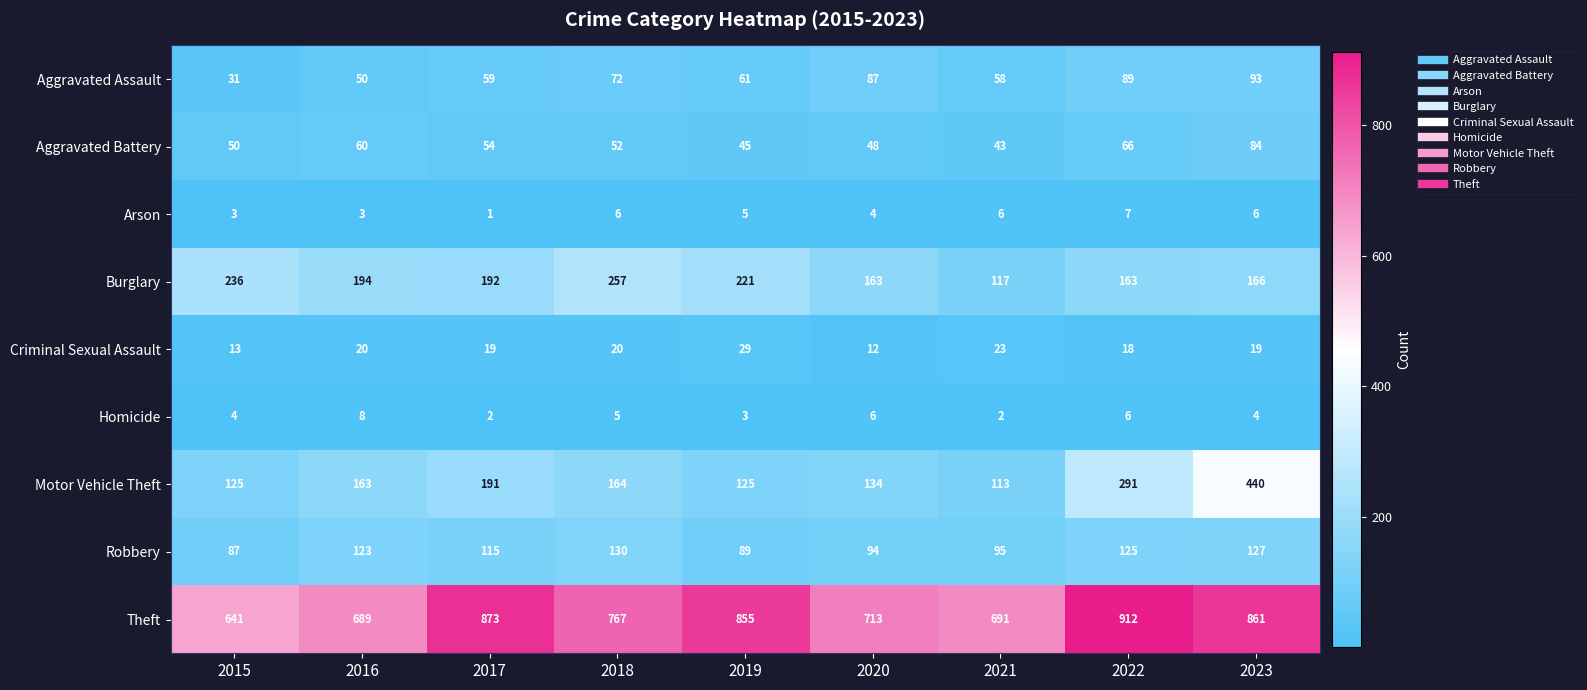

True or false: Arson has a value of 2 at 2021.

False